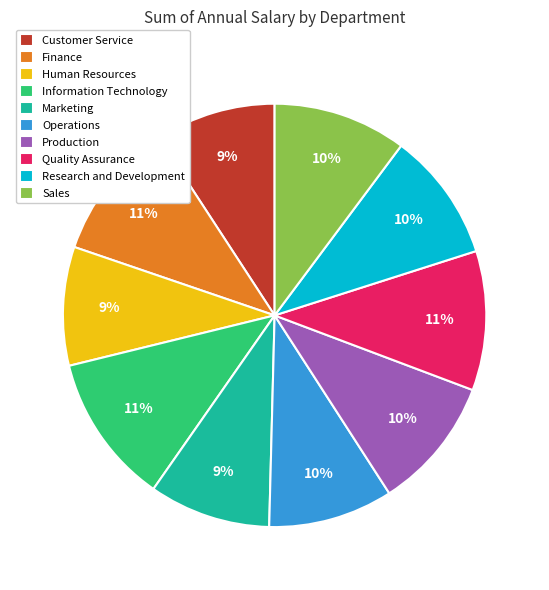

What percentage is the Marketing slice, to the nearest percent?

9%